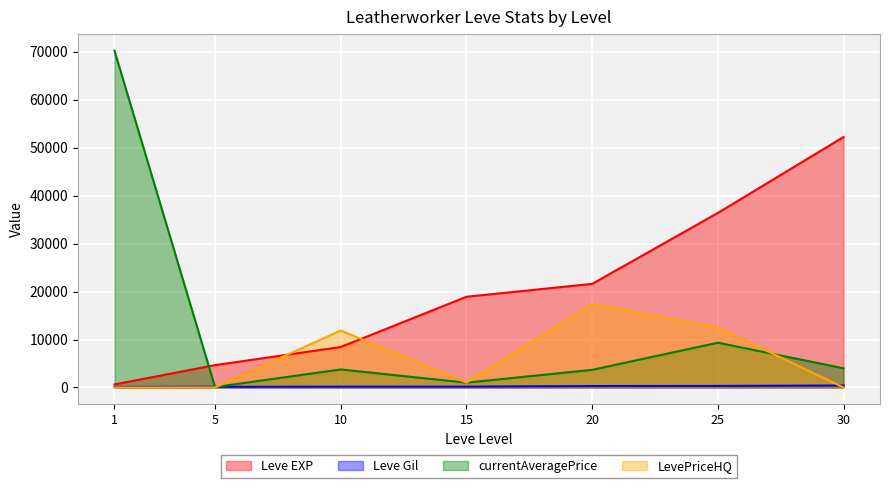

List the series in order of their overall mean, highest first.

Leve EXP, currentAveragePrice, LevePriceHQ, Leve Gil